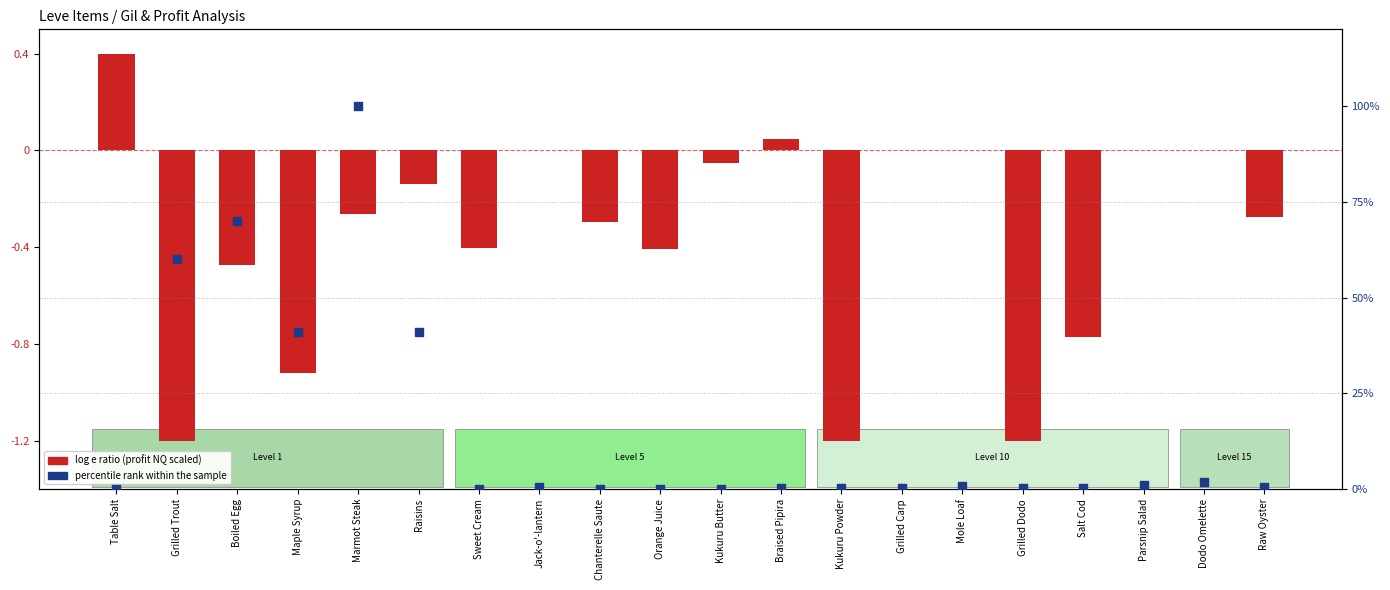

Which series contains the highest Y value?

percentile rank within the sample